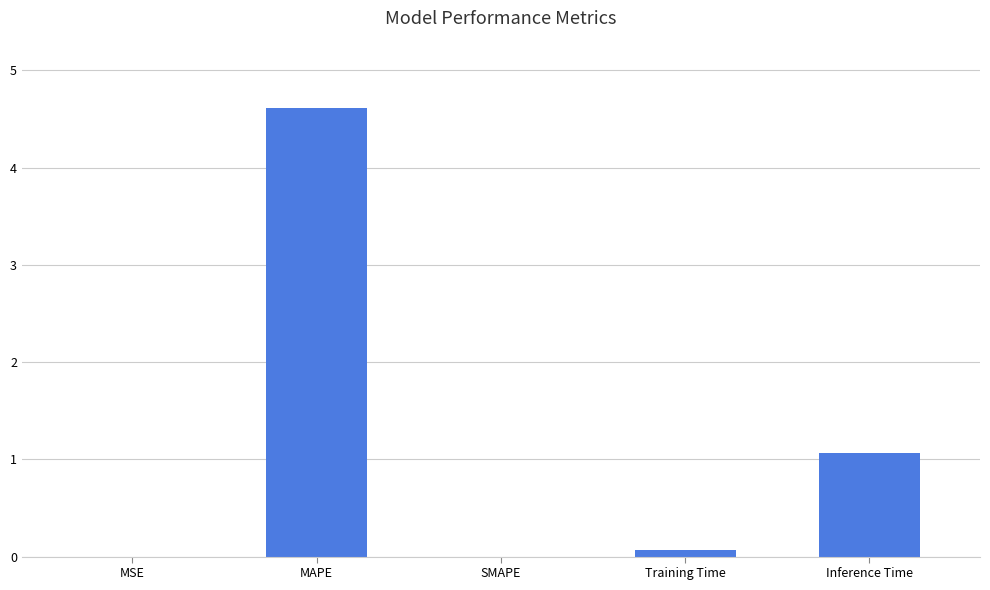

Which has a higher value, Inference Time or MAPE?

MAPE